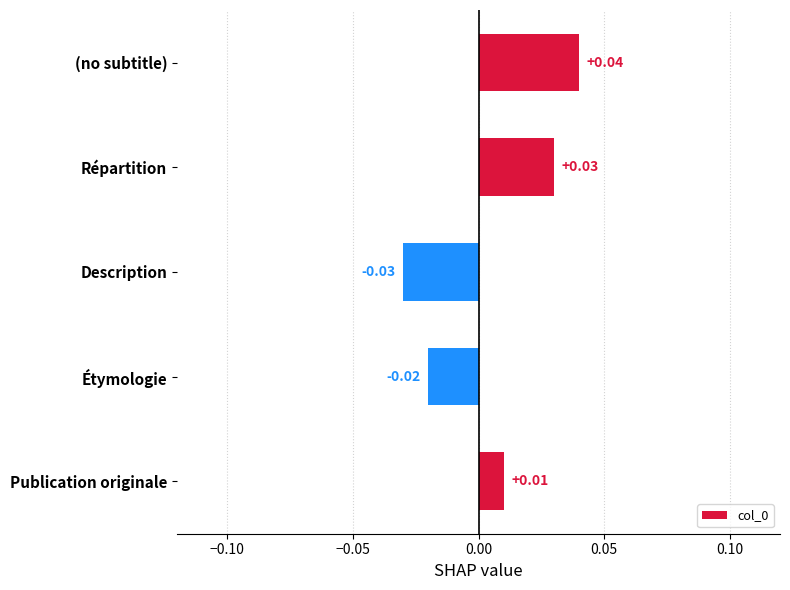

What is the label of the 3rd bar from the bottom?

Description